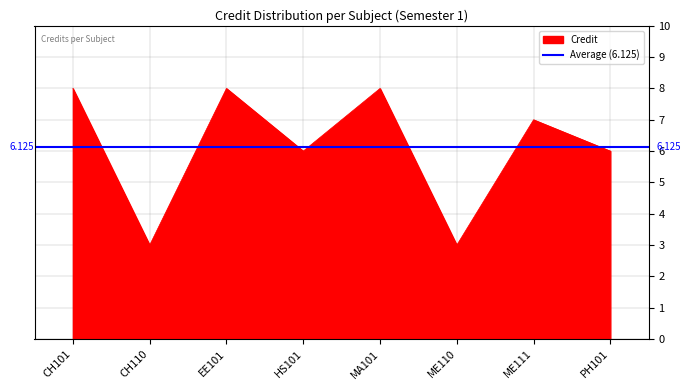

At which category does the chart reach its peak across all series?

CH101